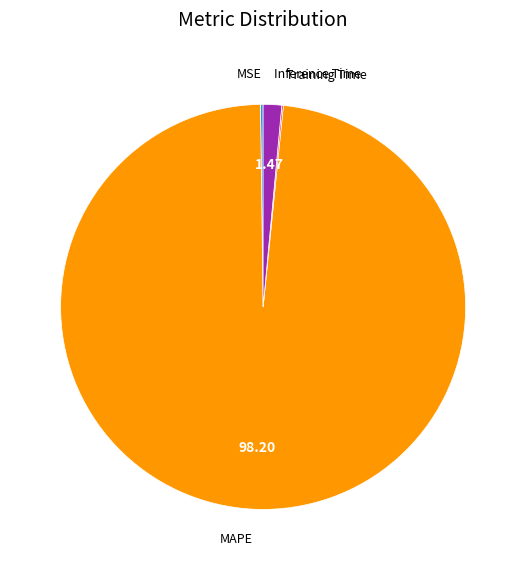

Is there a majority slice in this chart?

Yes